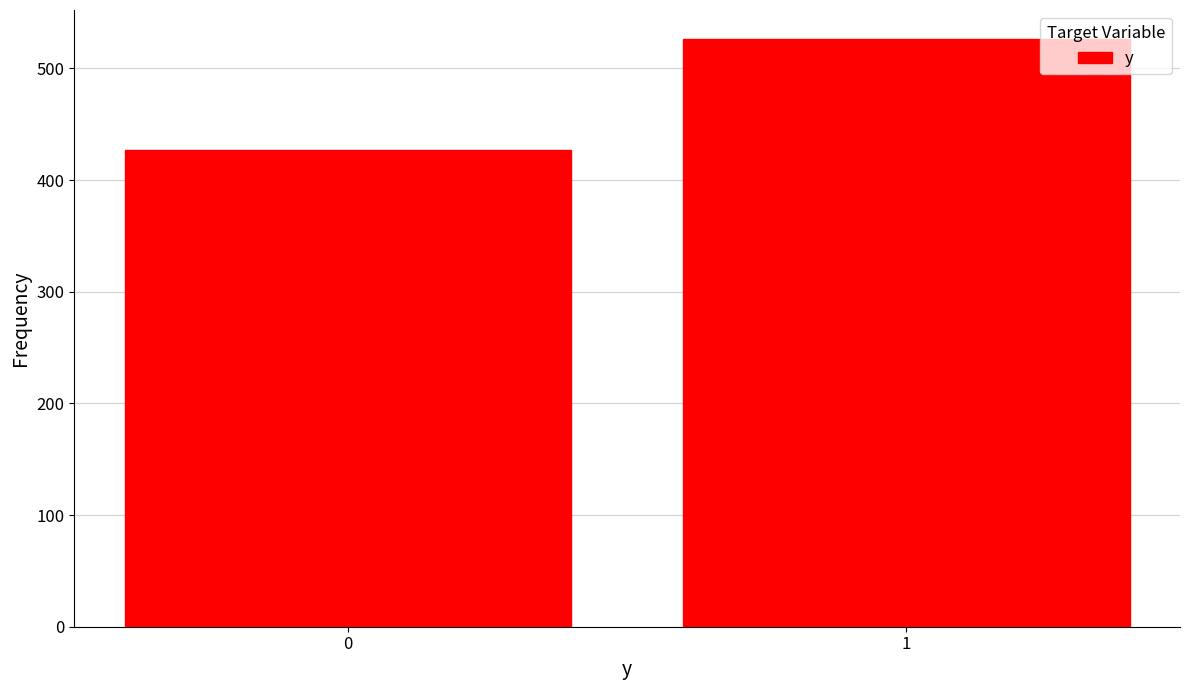

Reading left to right, extract all data points from this chart.

427	526